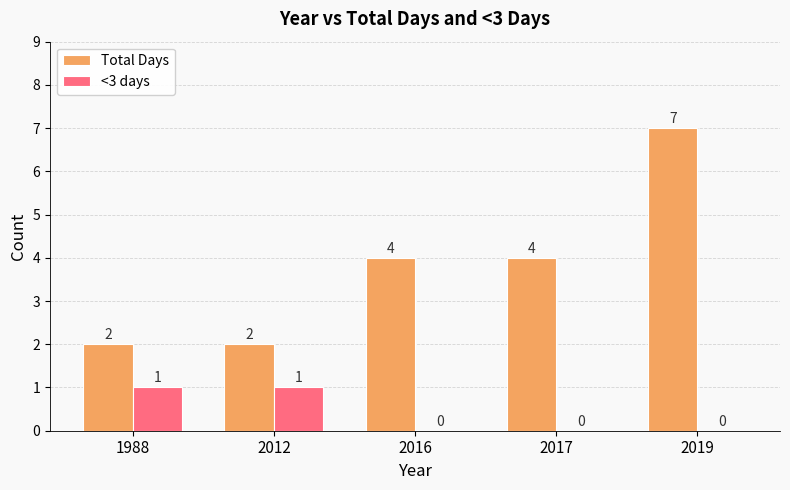

Is it true that Total Days equals 1 at 2012?

False